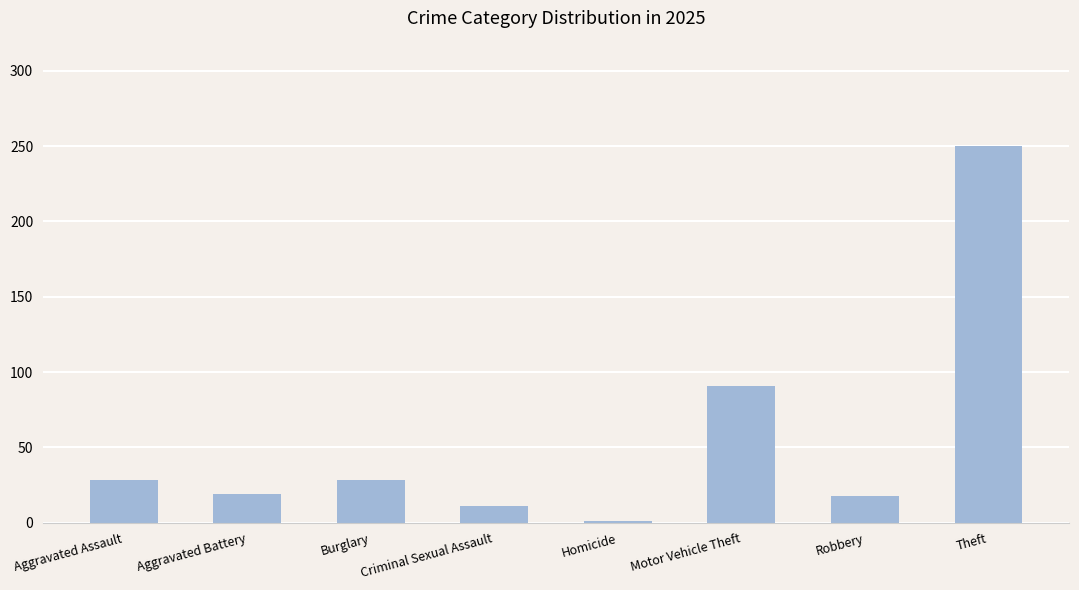

Is it true that the value at Aggravated Assault is 28?

True